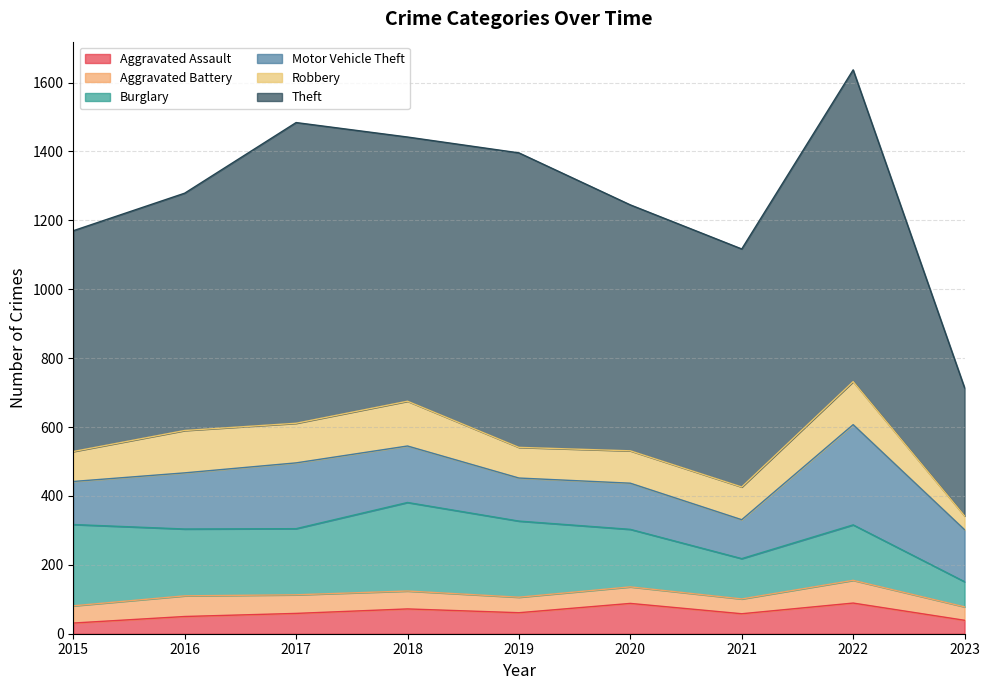

Reading left to right, what are all the values shown in this chart?

Aggravated Assault: 31	50	59	72	61	88	58	89	39
Aggravated Battery: 50	60	54	52	45	48	43	66	39
Burglary: 236	194	192	257	221	167	117	161	73
Motor Vehicle Theft: 125	163	191	164	125	134	113	291	151
Robbery: 87	123	115	130	89	94	95	125	40
Theft: 641	689	873	767	855	714	691	905	372